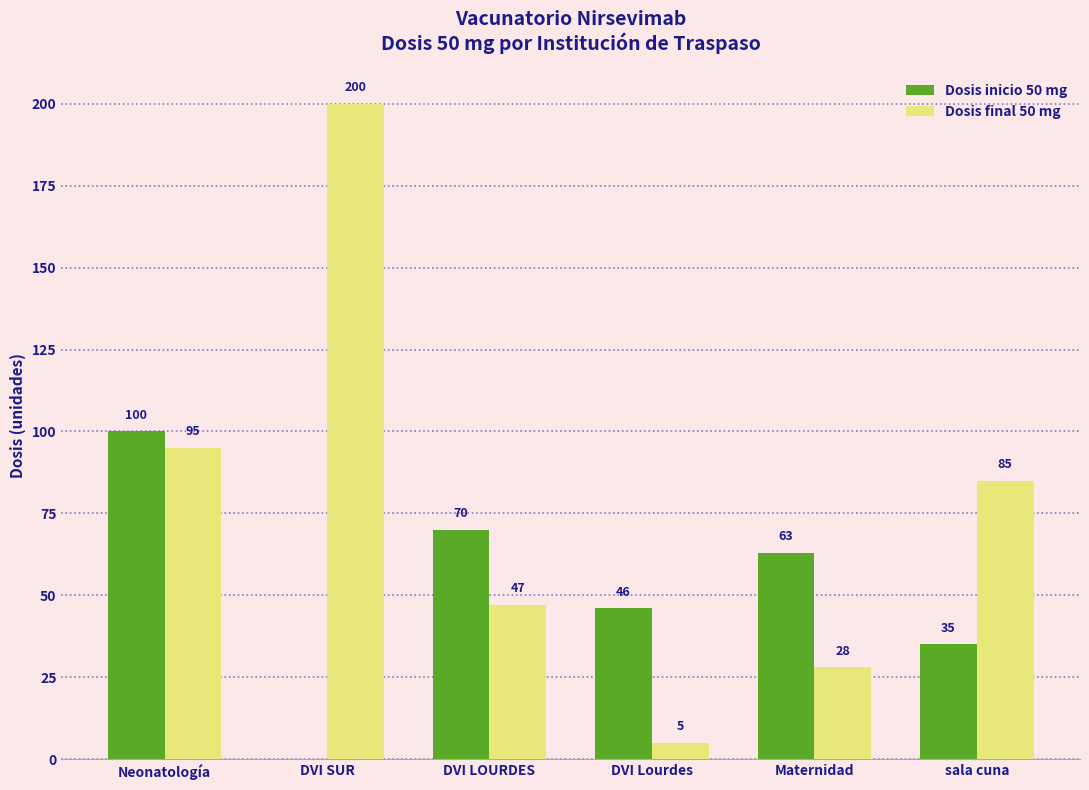

At which label is Dosis inicio 50 mg closest to 50?

DVI Lourdes